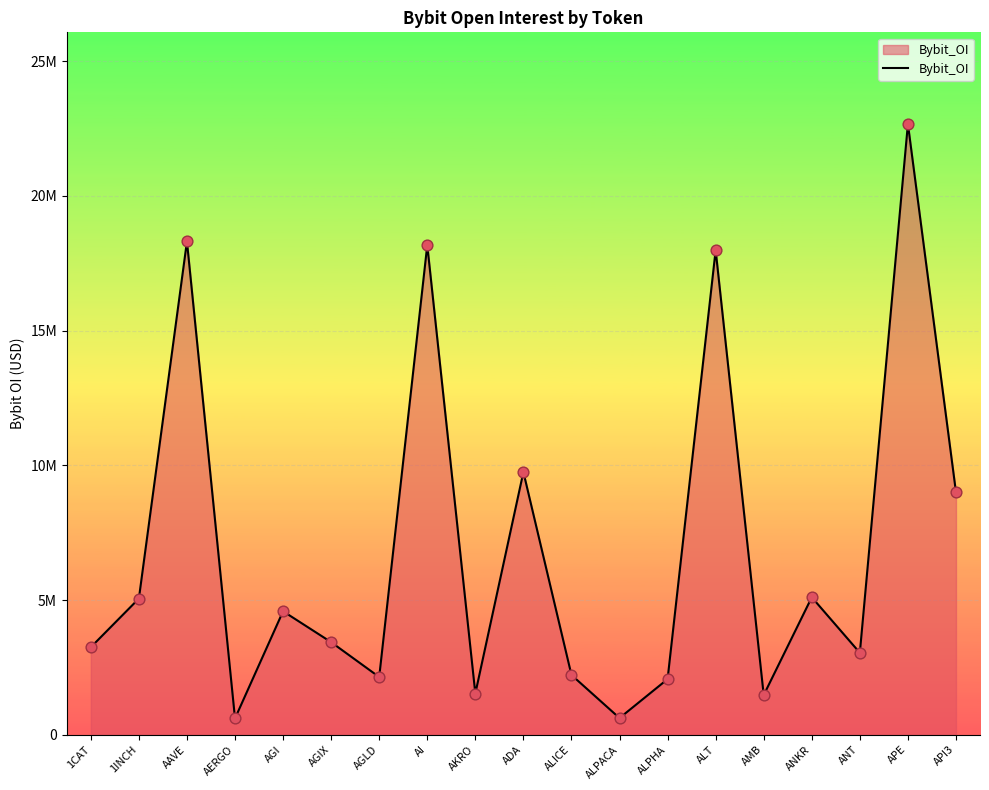

What is the ratio of the value at AMB to the value at ADA?

0.2